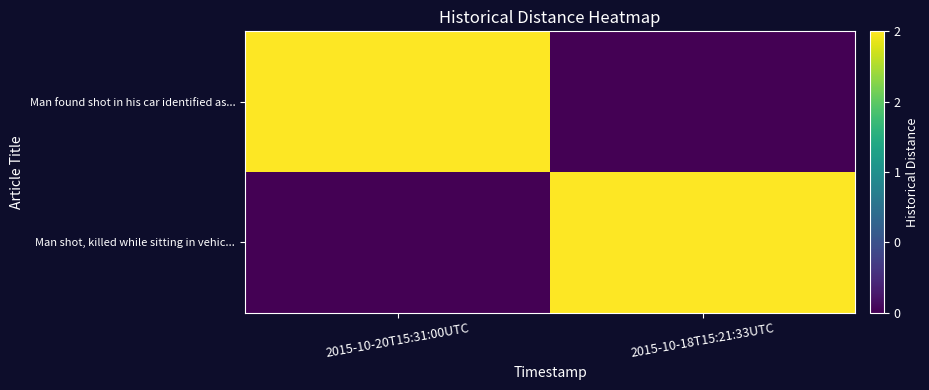

At 2015-10-20T15:31:00UTC, list the series in order from largest to smallest.

Man found shot in his car identified as..., Man shot, killed while sitting in vehic...